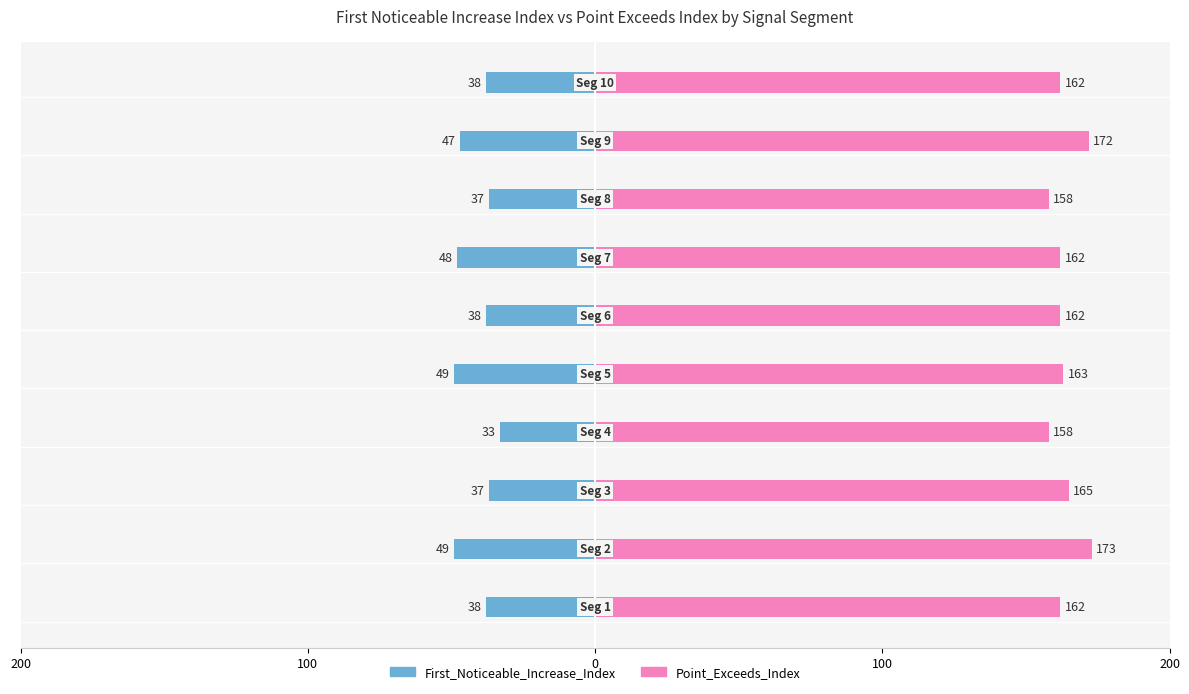

What is the difference between the maximum and minimum values in the Point_Exceeds_Index series?

15